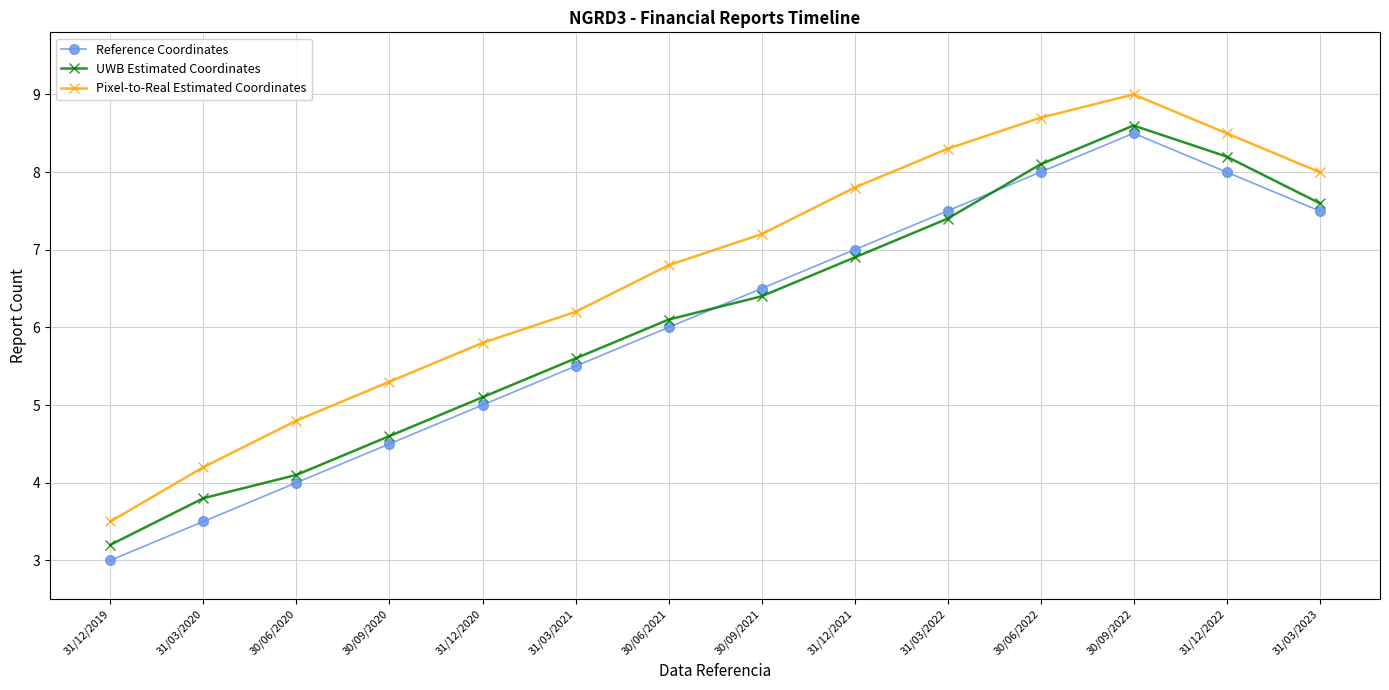

How many interior local peaks does the Reference Coordinates series have?

1